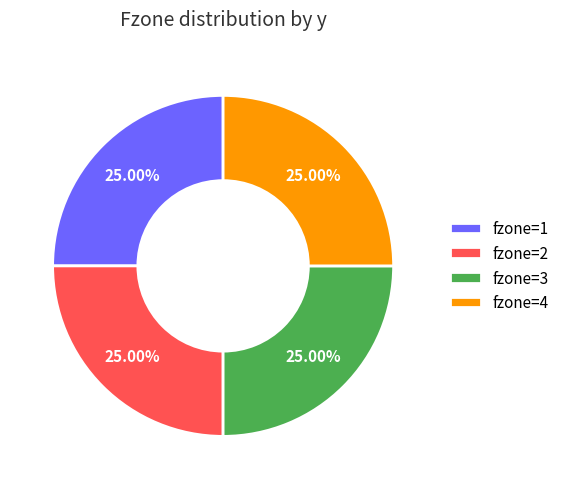

Does fzone=4 account for over 50% of the chart?

No